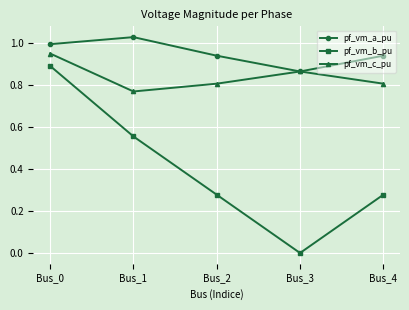

Which series has the widest spread of values?

pf_vm_b_pu